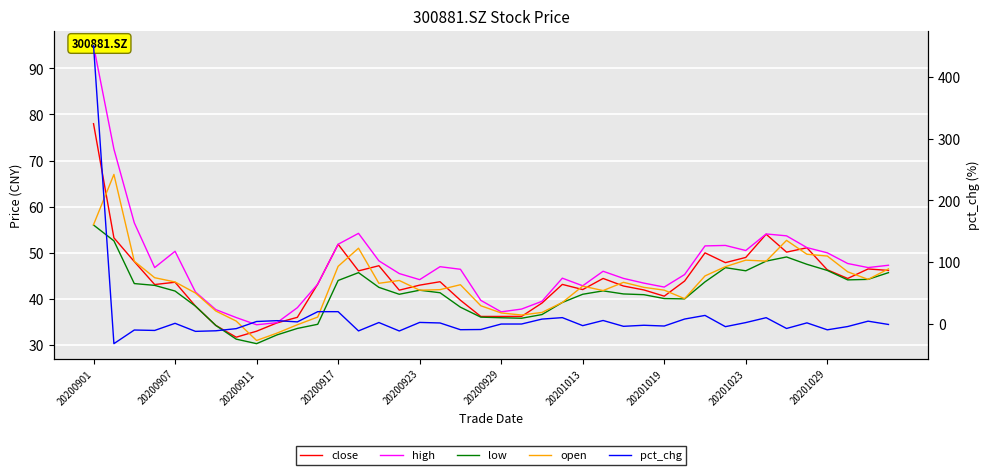

The value of pct_chg at 20200923 is 2.6. True or false?

True